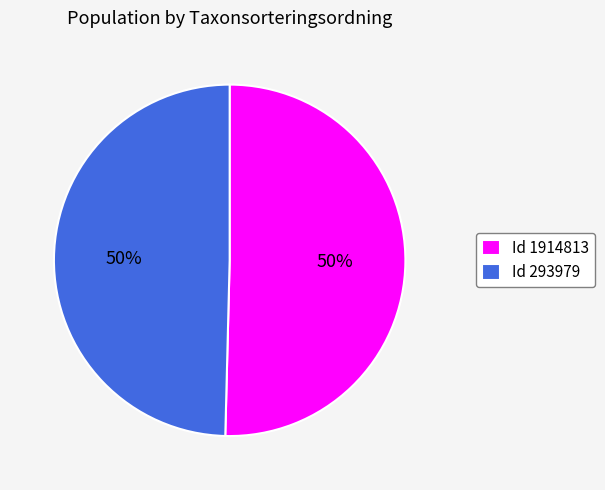

What is the ratio of the value at Id 293979 to the value at Id 1914813?

1.0